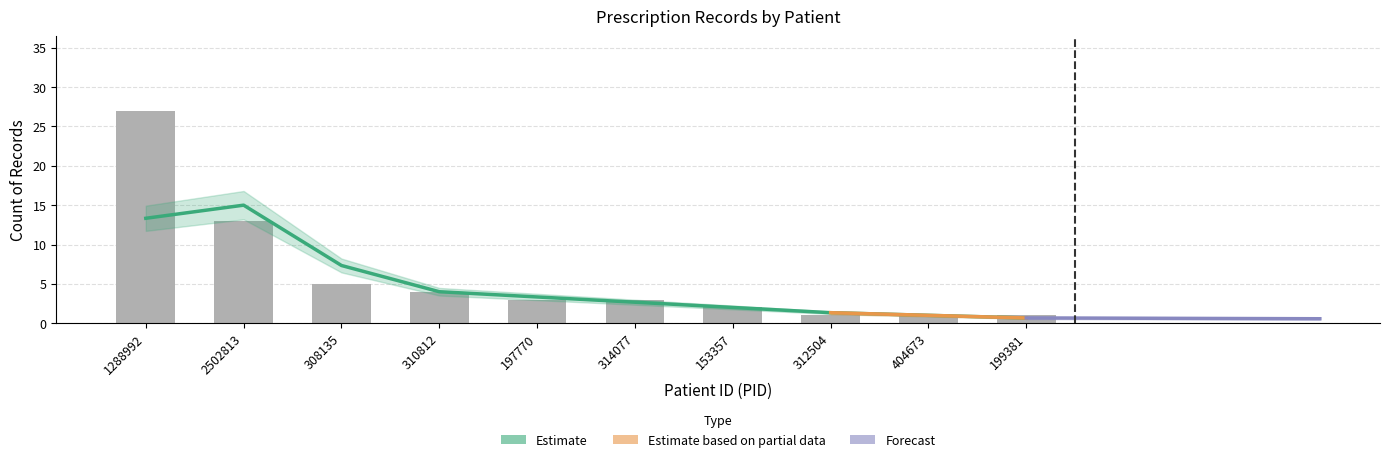

What position from the right is 312504?

3